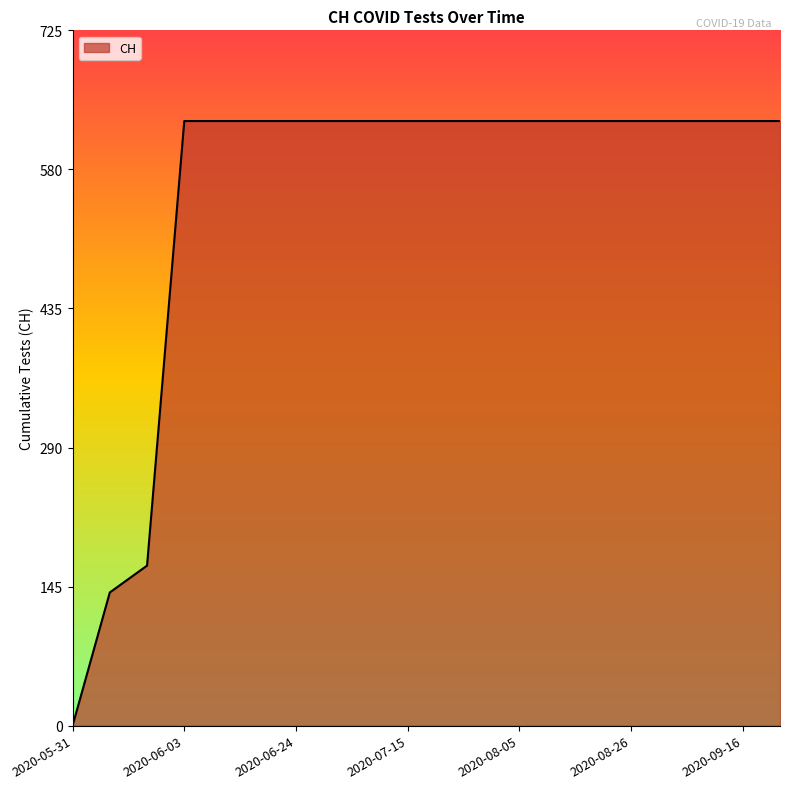

How many lines are shown in the chart?

1